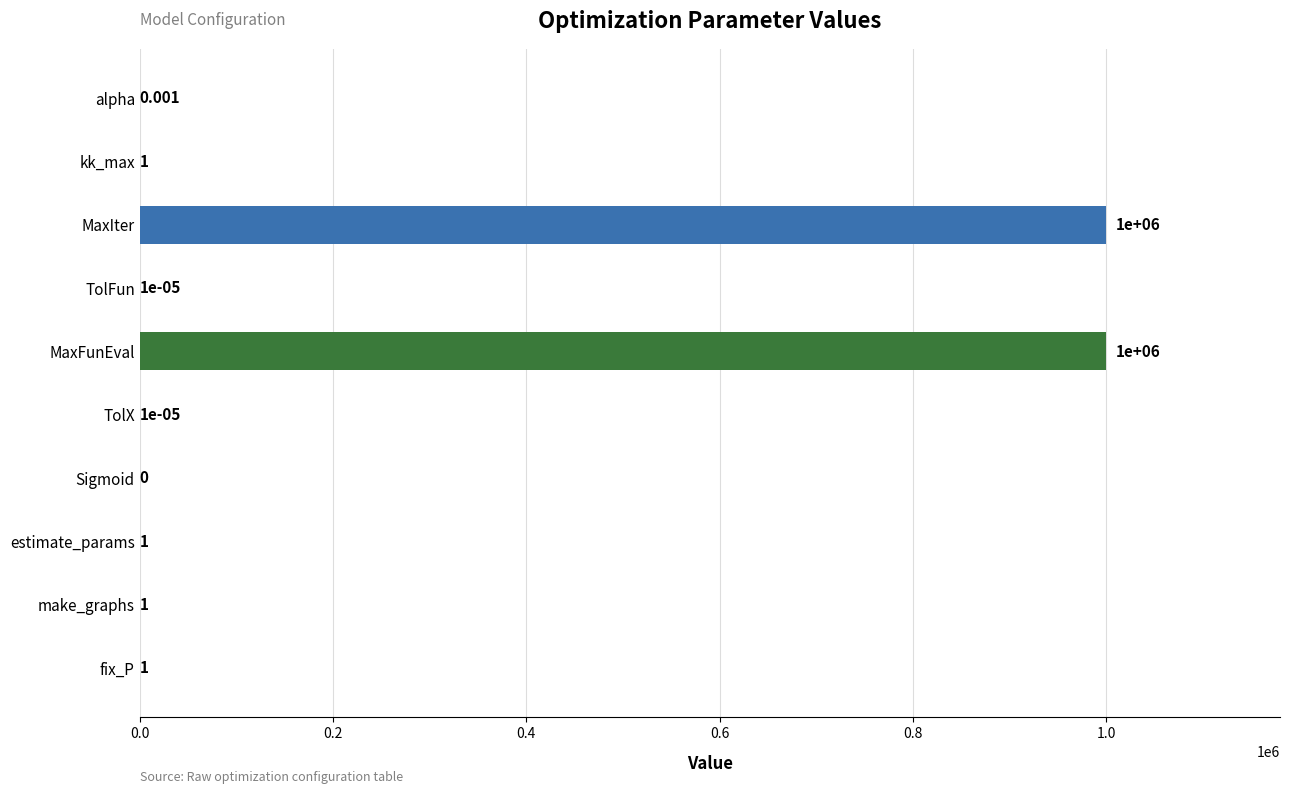

Between MaxFunEval and fix_P, which is larger?

MaxFunEval